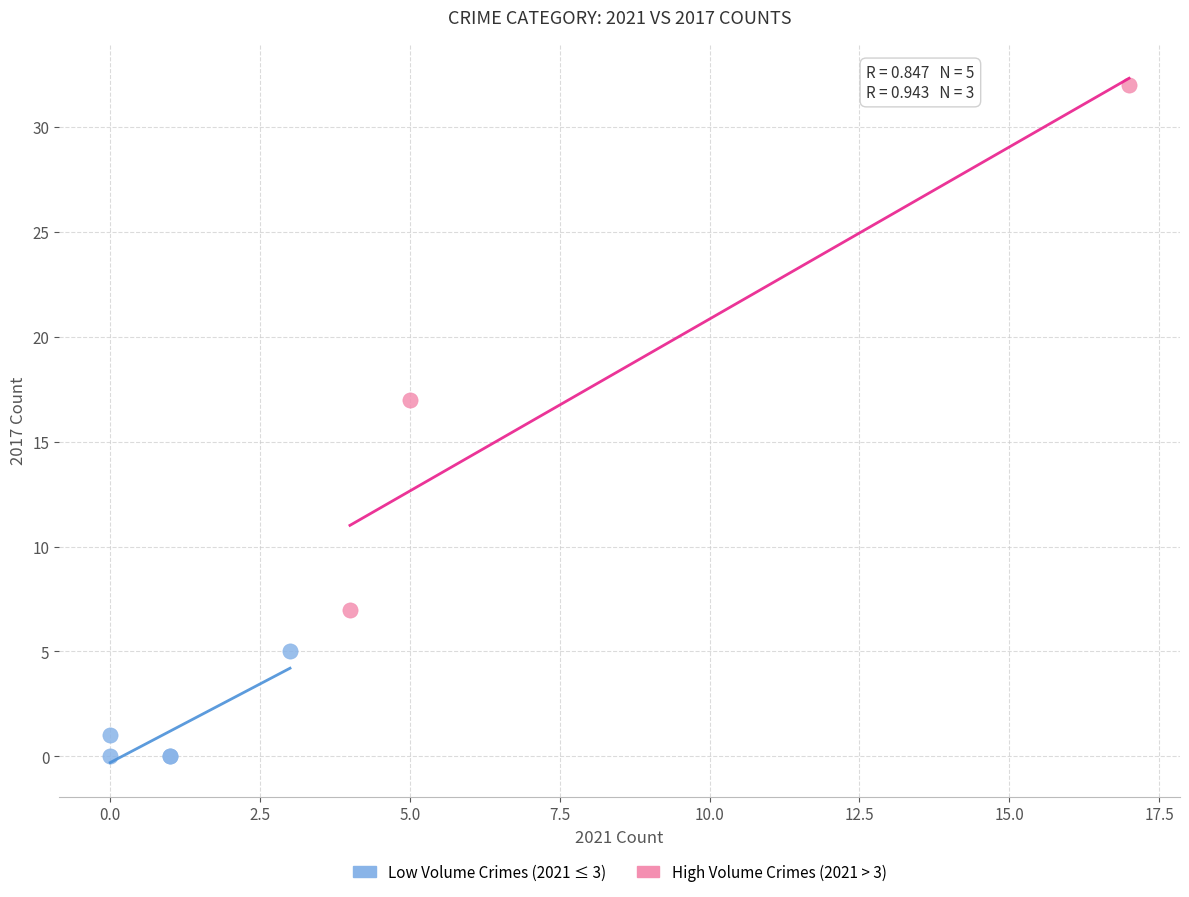

Which series has the largest Y range (max minus min)?

High Volume Crimes (2021 > 3)